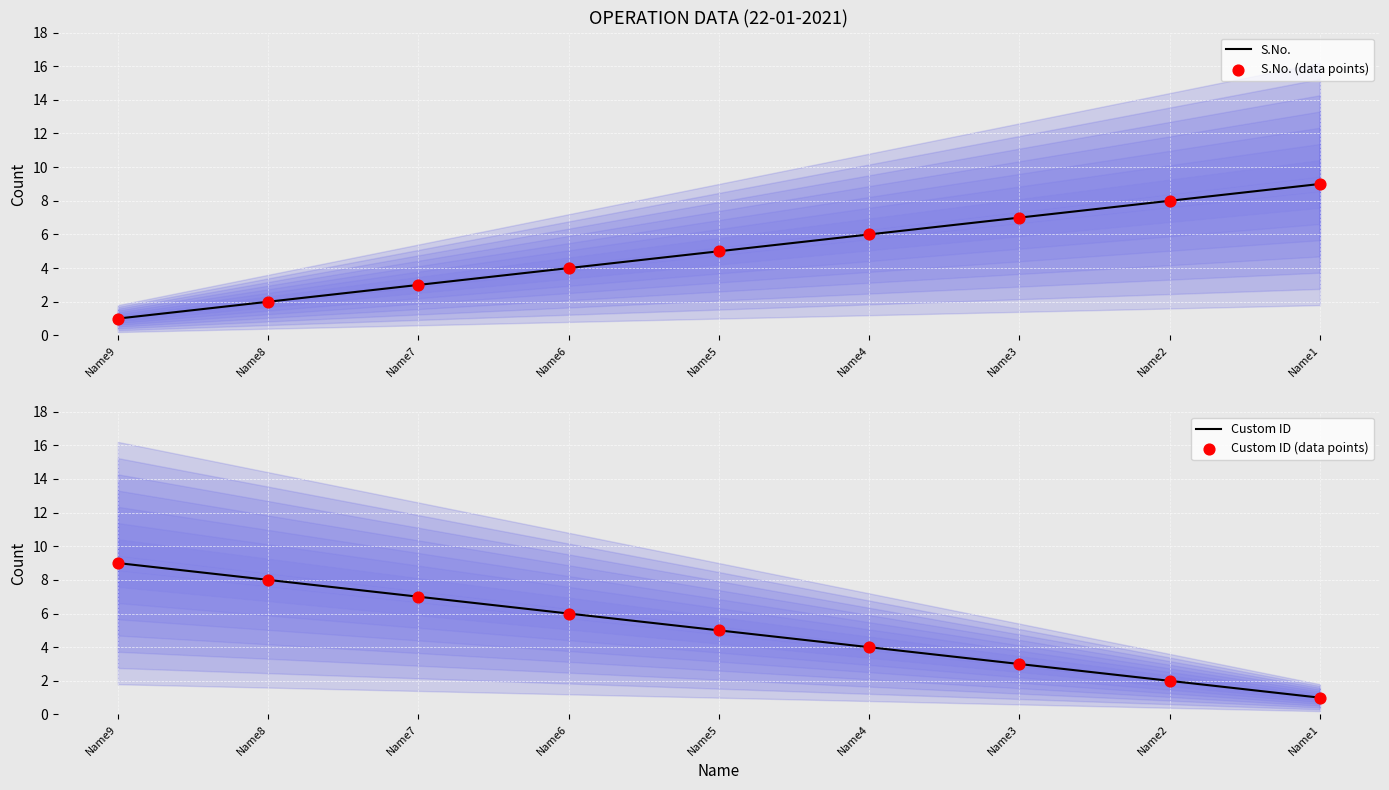

Which series has the largest total across all categories?

S.No.